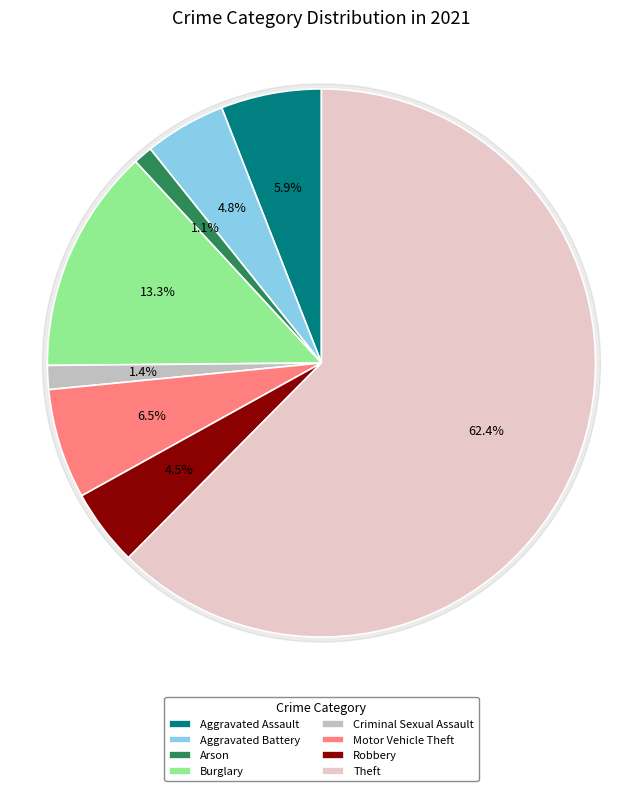

Which slice is the smallest?

Arson